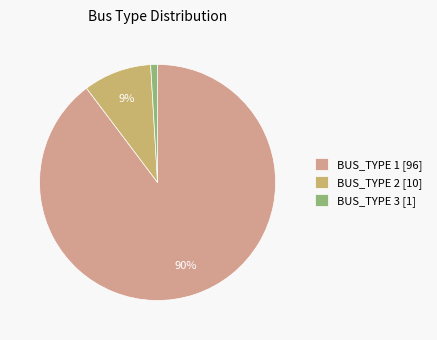

Which slice is the smallest?

BUS_TYPE 3 [1]